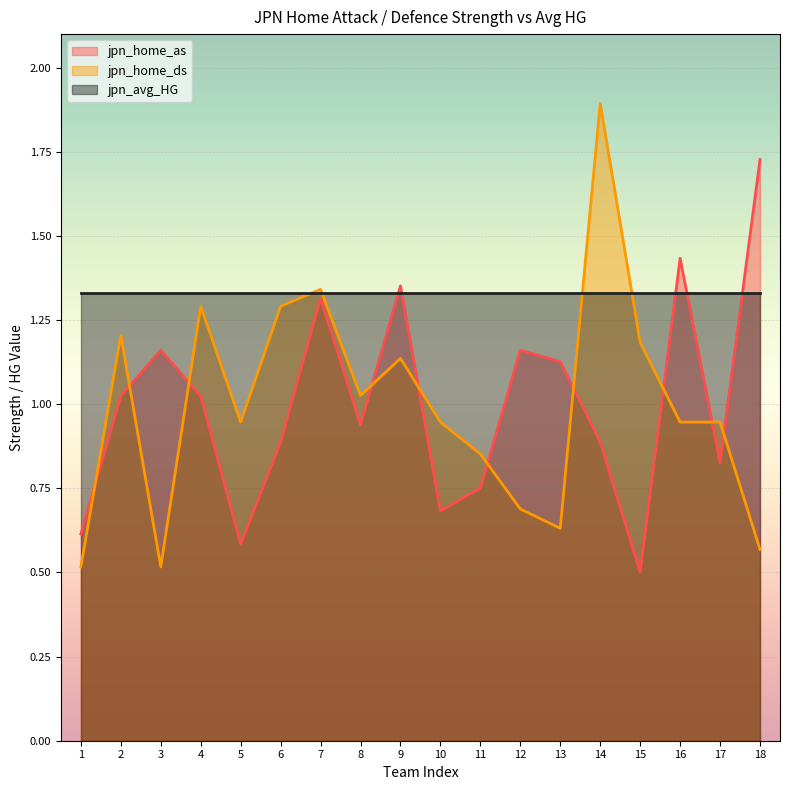

What is the lowest value of the jpn_home_ds series?

0.5